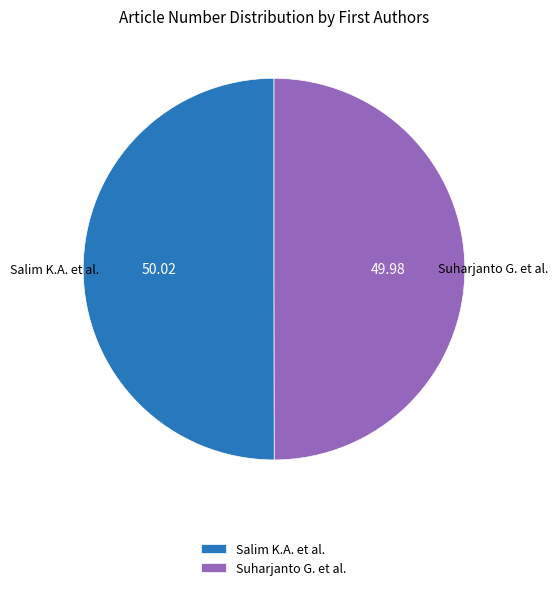

Approximately how many times larger is the value at Salim K.A. et al. compared to Suharjanto G. et al.?

1.0